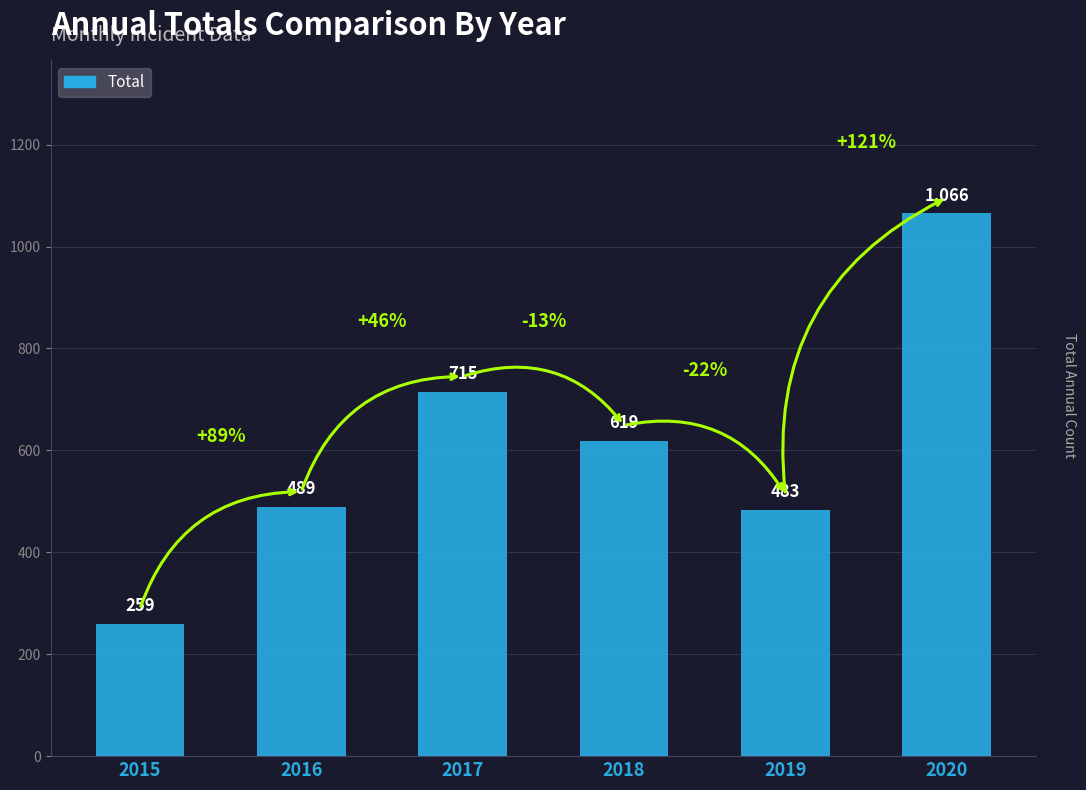

How many values are below 619?

3